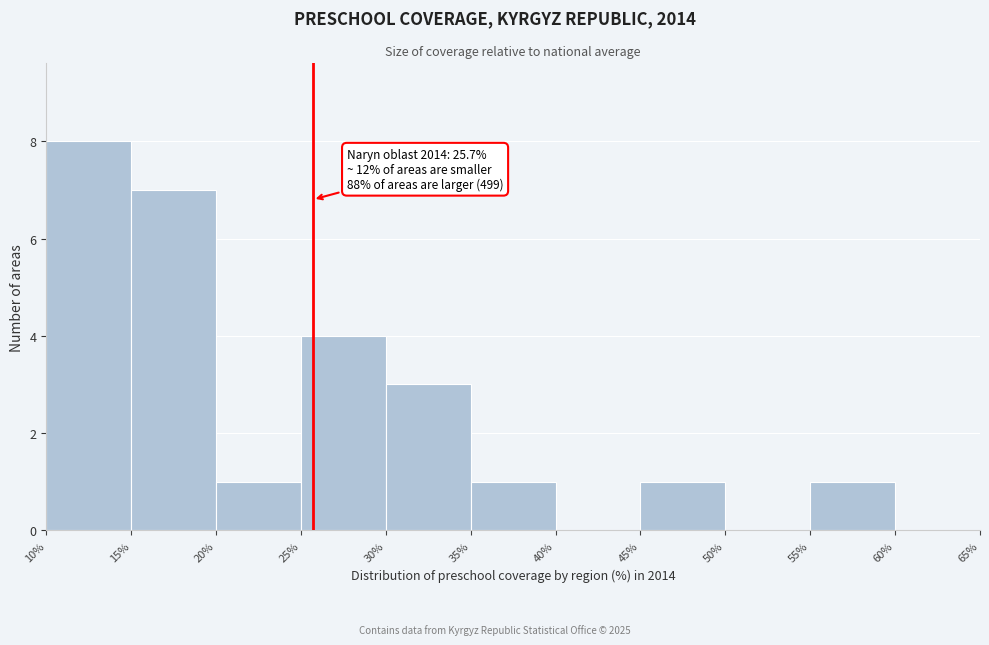

Which range on the x-axis has the tallest bar?

10% to 15%